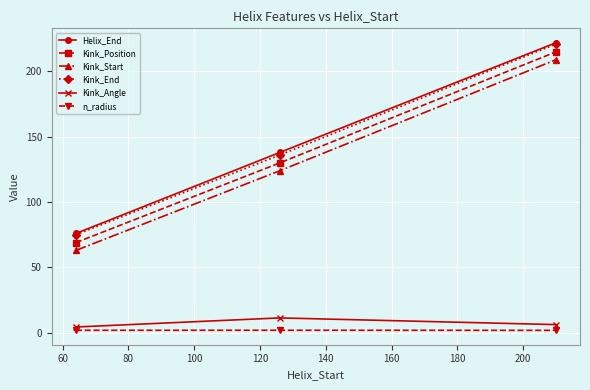

How many Kink_End values are between 75 and 221?

3